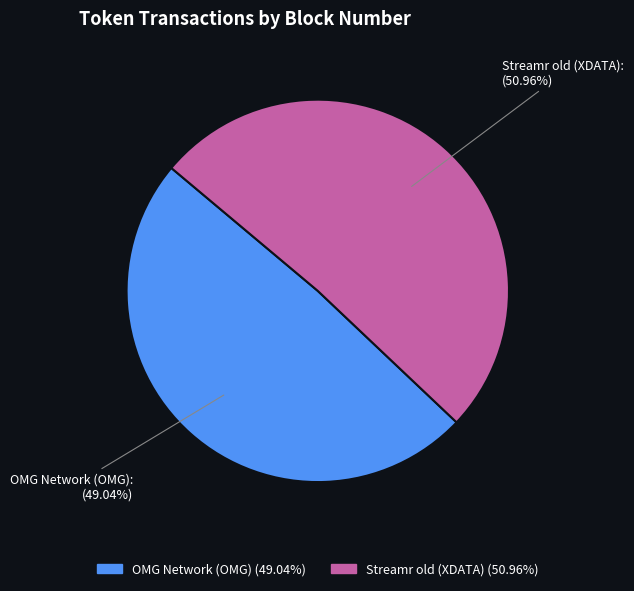

Is there a majority slice in this chart?

Yes